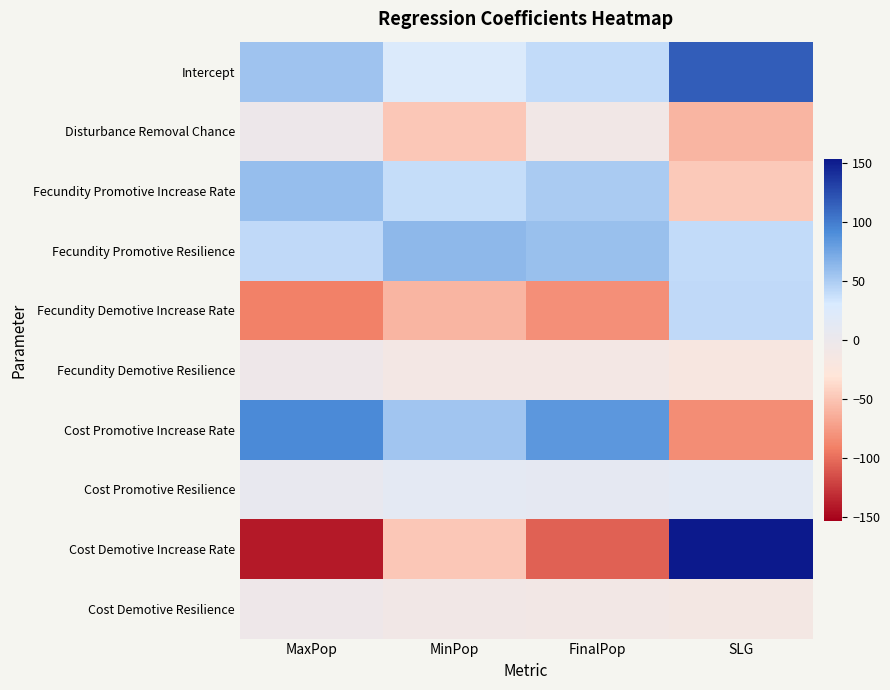

Which series has the widest spread of values?

Cost Demotive Increase Rate